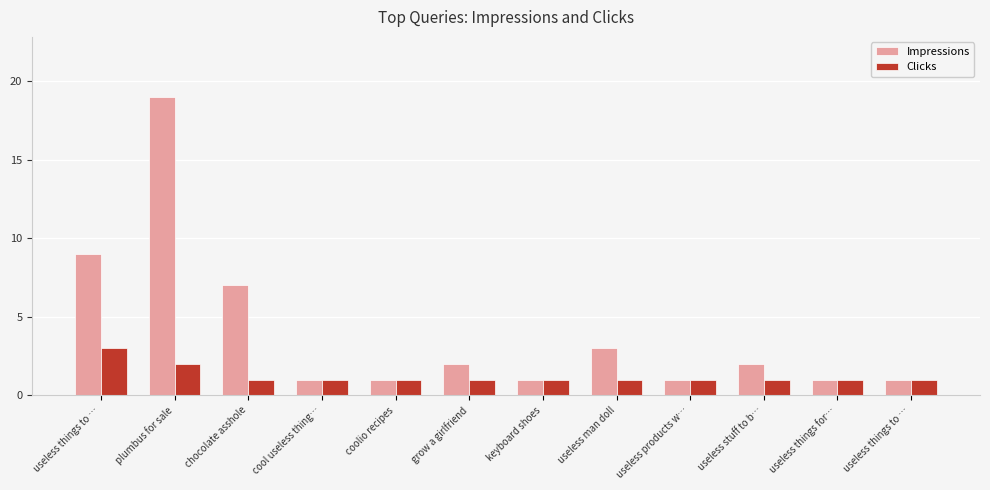

Are the bars grouped side by side (vs. stacked)?

Yes